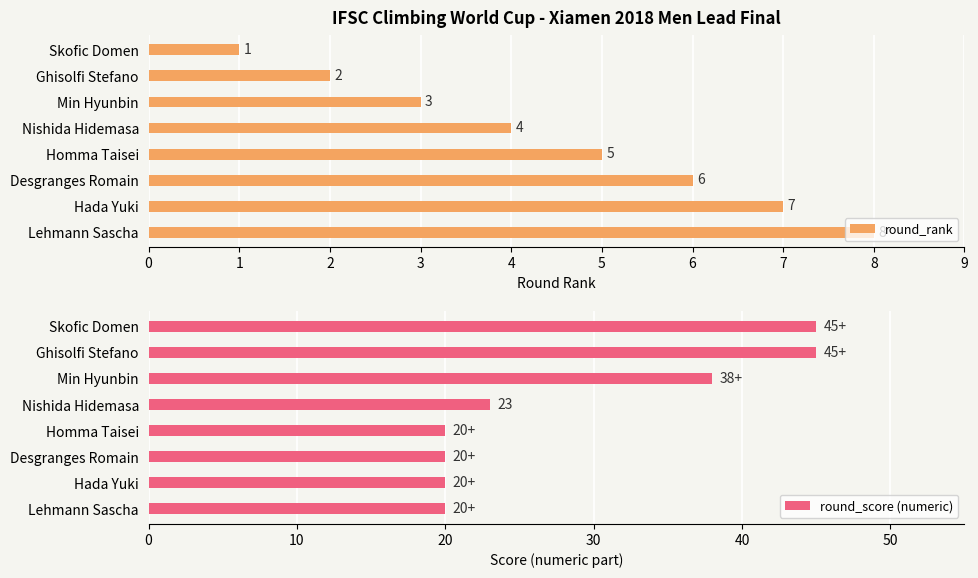

What are all the series names shown in the legend?

round_rank, round_score (numeric)